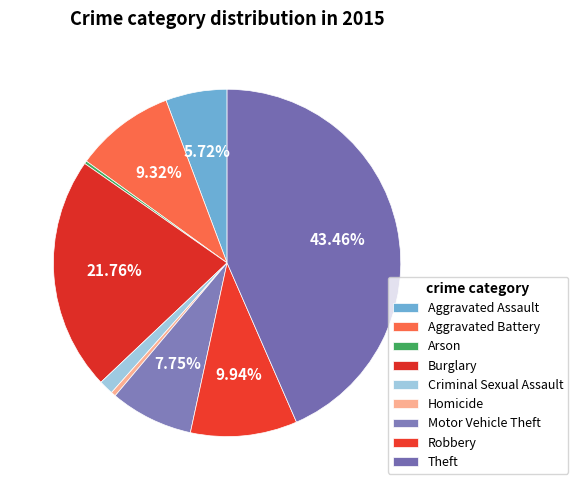

Does any single category account for the majority?

No